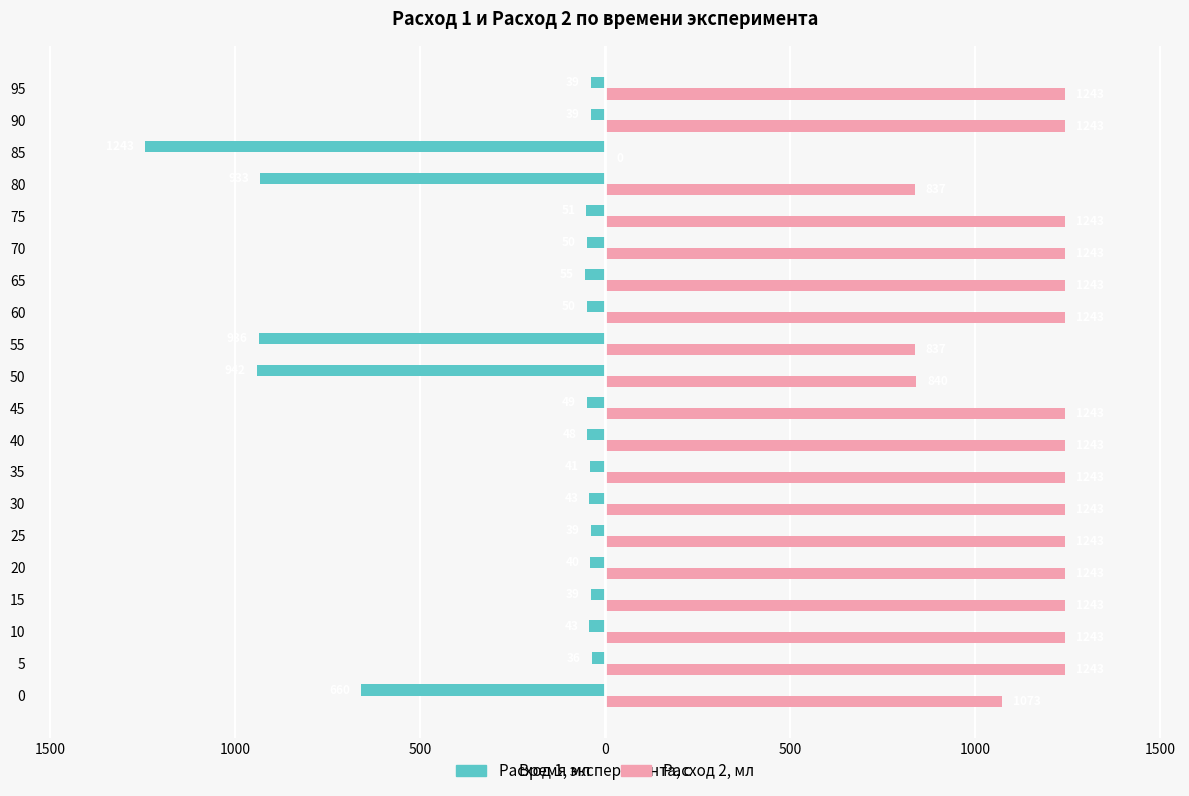

What are all the series names shown in the legend?

Расход 1, мл, Расход 2, мл